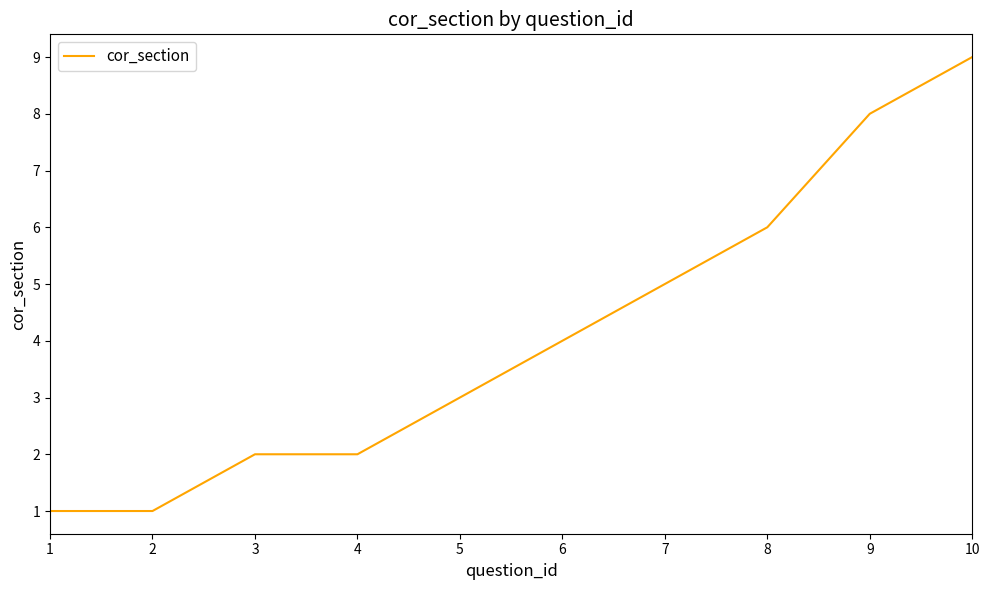

At which category does the chart reach its peak across all series?

10